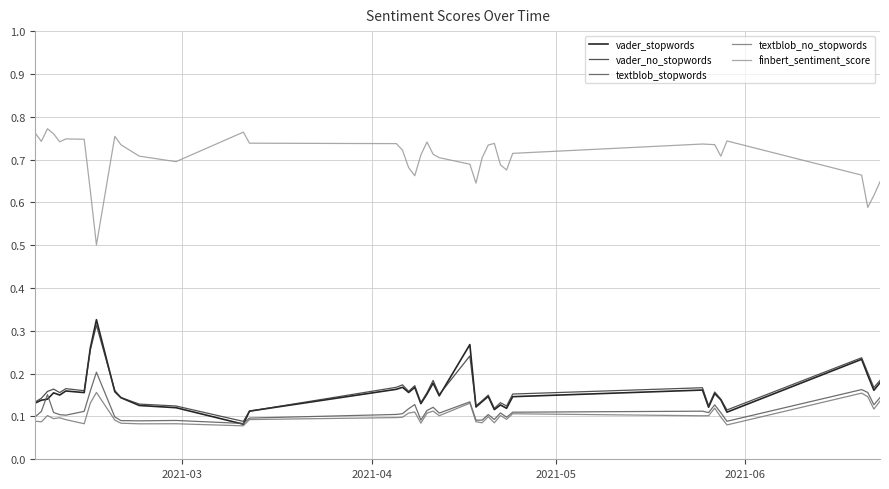

Which series has the largest total across all categories?

finbert_sentiment_score